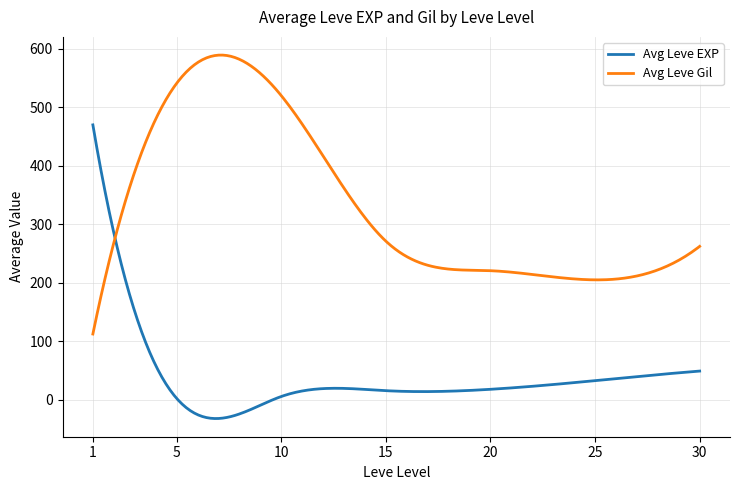

Rank the series by their maximum value, from lowest to highest.

Avg Leve EXP, Avg Leve Gil